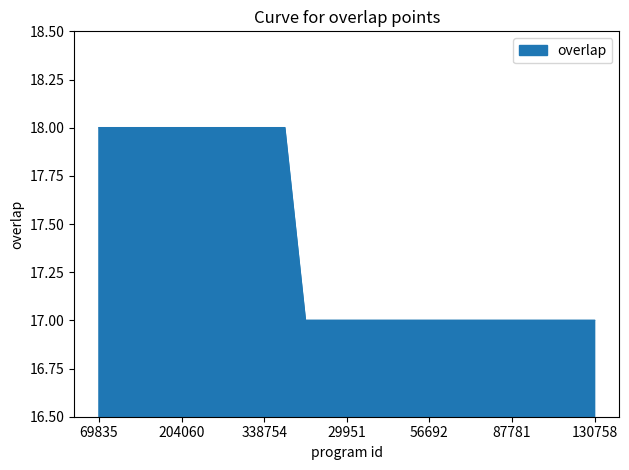

How many lines are shown in the chart?

1